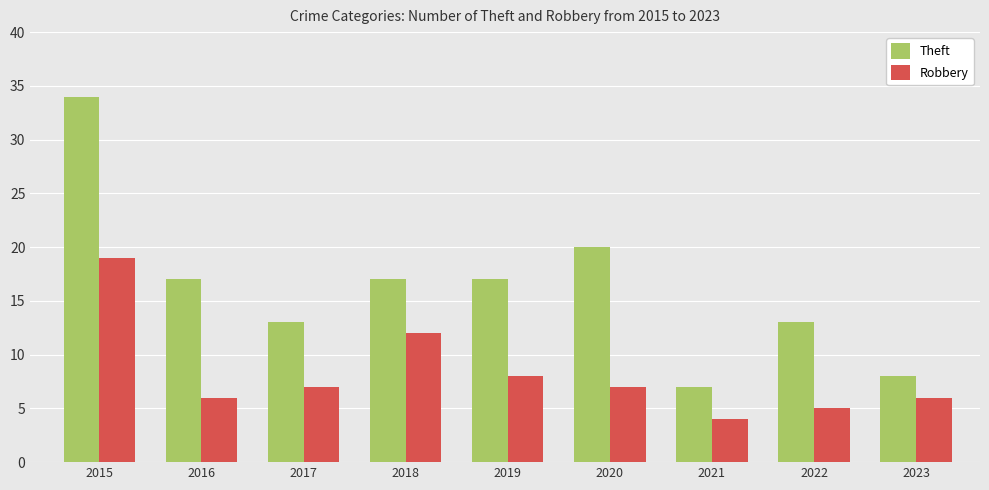

Reading right to left, list all the values displayed in this chart.

Theft: 2023=8	2022=13	2021=7	2020=20	2019=17	2018=17	2017=13	2016=17	2015=34
Robbery: 2023=6	2022=5	2021=4	2020=7	2019=8	2018=12	2017=7	2016=6	2015=19